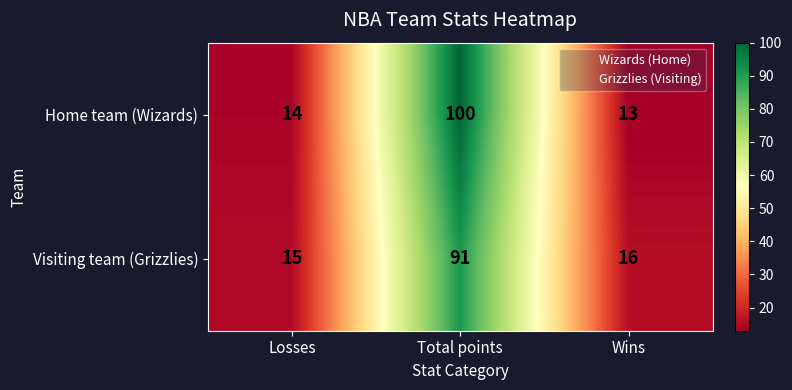

Which category has the lowest value in the Visiting team (Grizzlies) series?

Losses